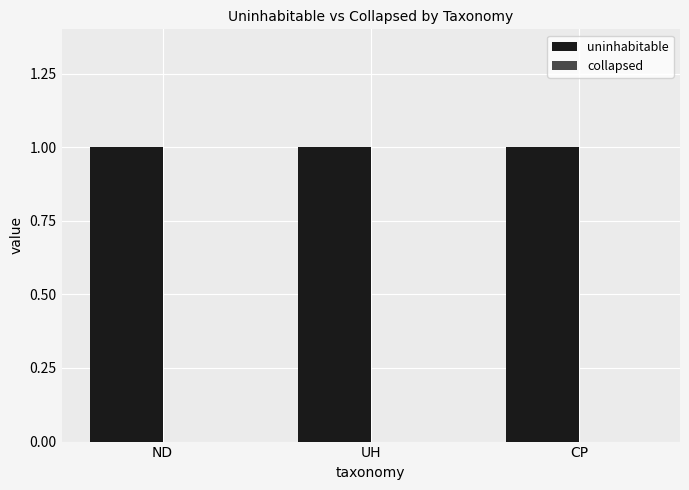

At which category is the sum across all series the highest?

ND